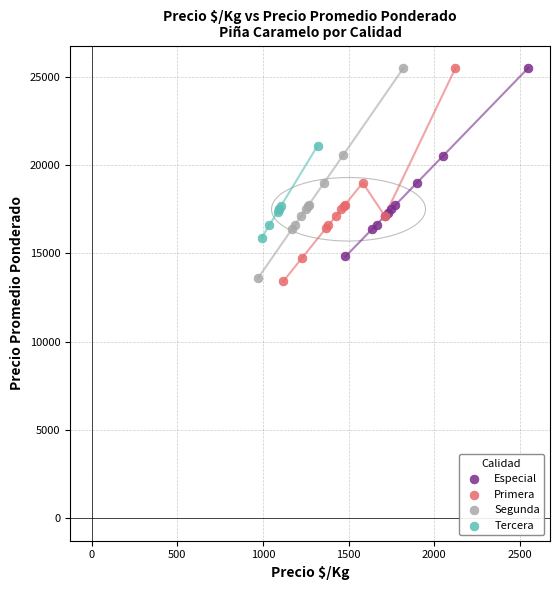

Which series has the largest Y range (max minus min)?

Primera